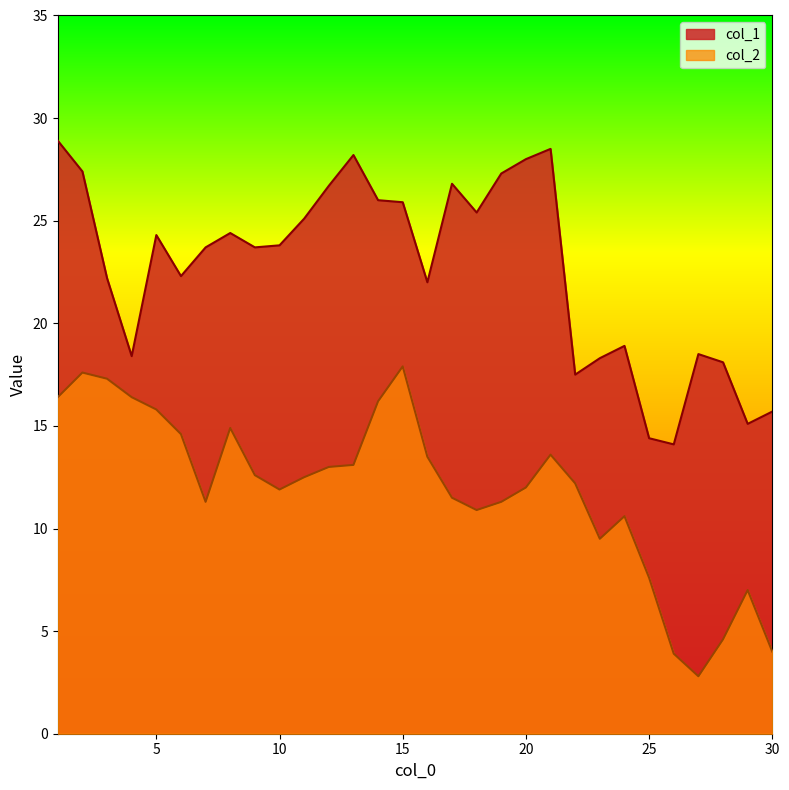

What are all the series names shown in the legend?

col_1, col_2